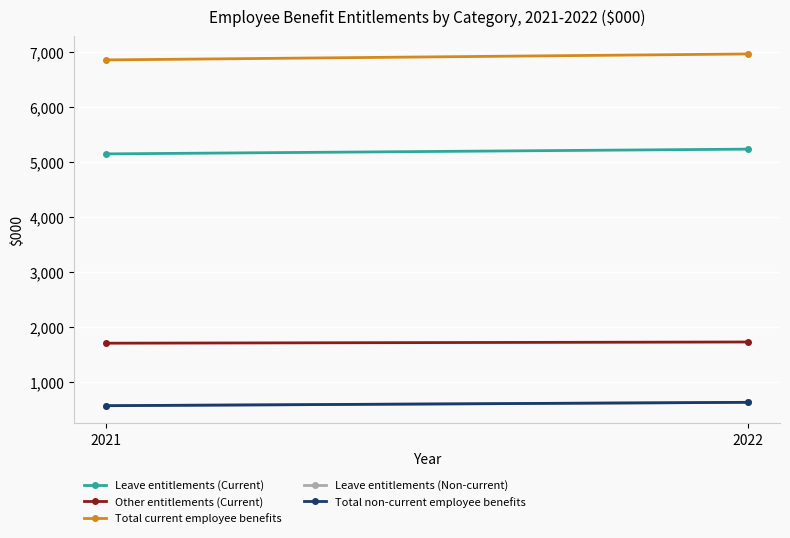

At how many categories does at least one series exceed 1853?

2